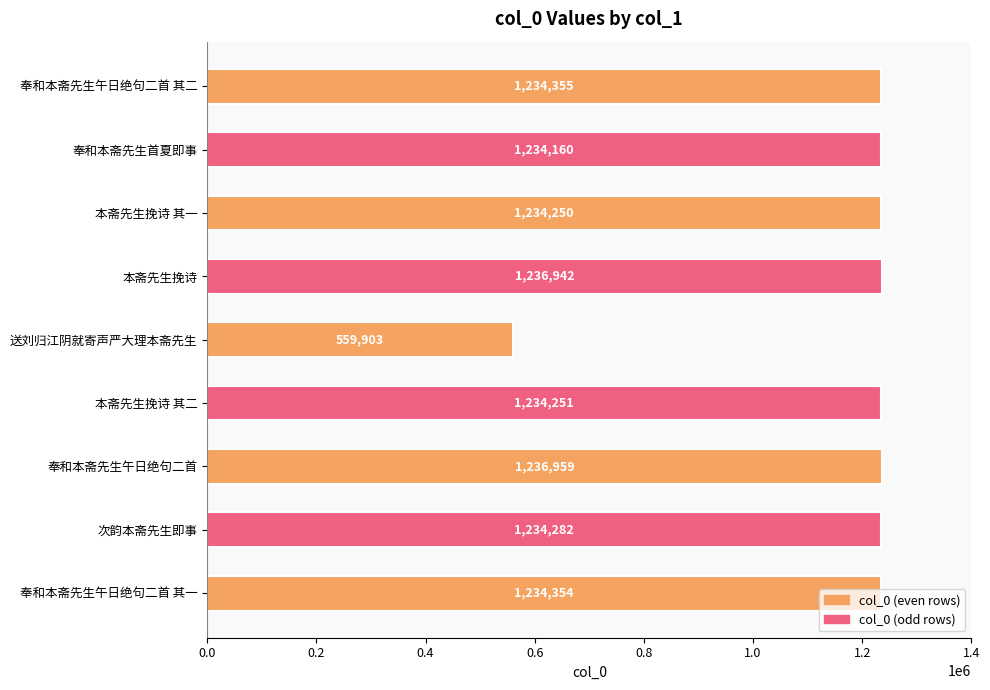

The chart shows a value of 1234250 at 本斋先生挽诗 其一. True or false?

True